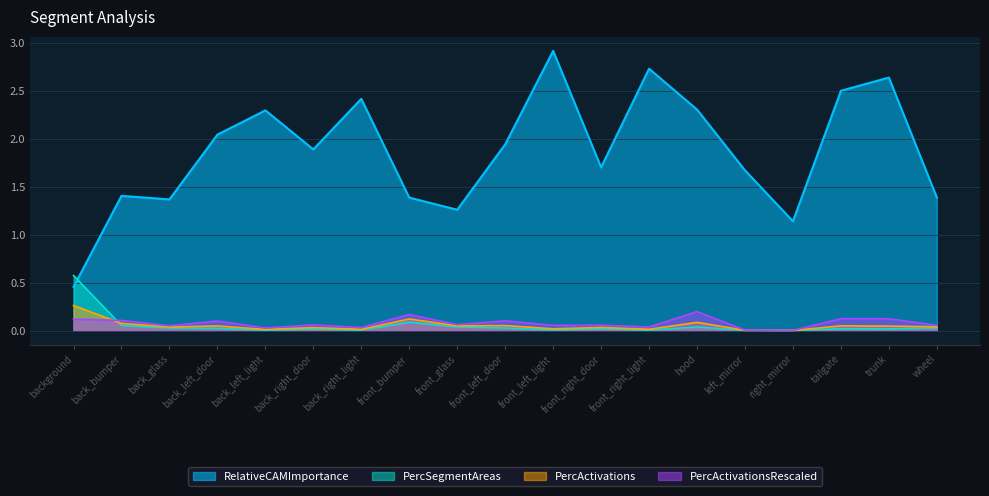

At how many categories does at least one series exceed 2?

8